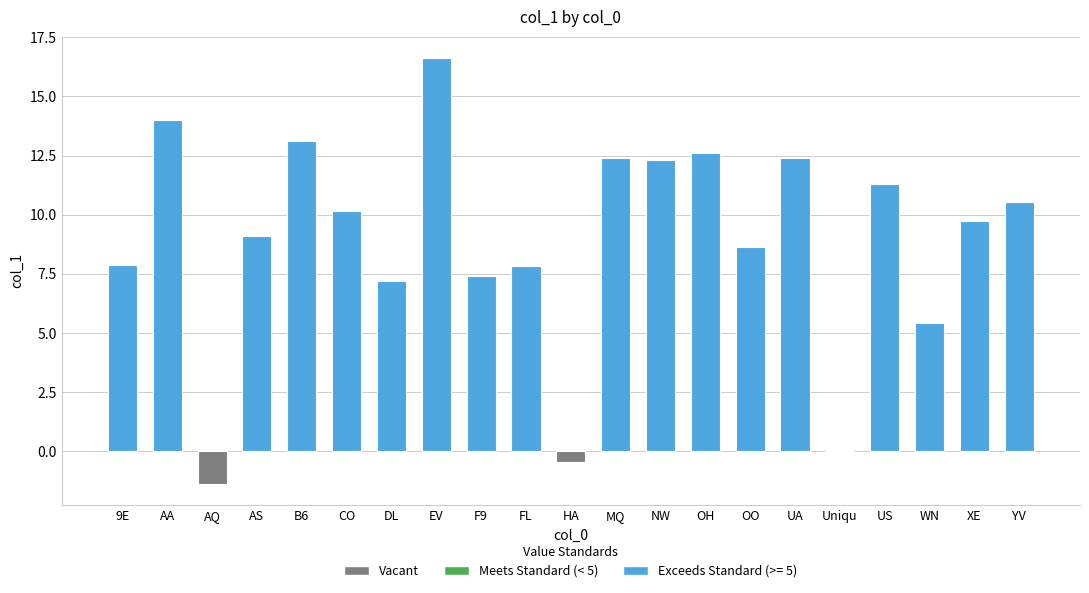

At which label does the data first exceed 9?

AA